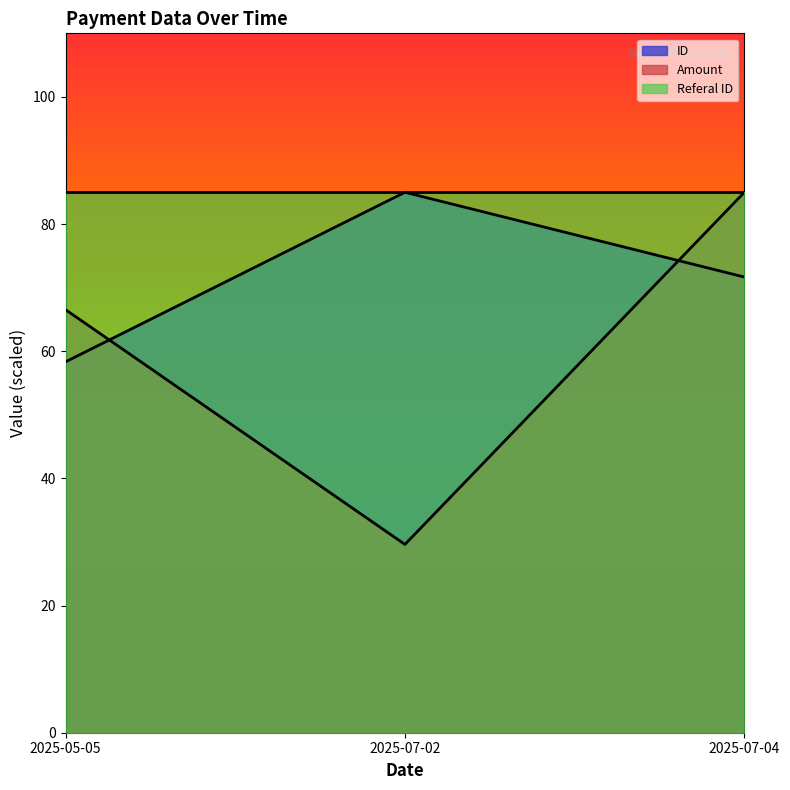

What are all the series names shown in the legend?

ID, Amount, Referal ID